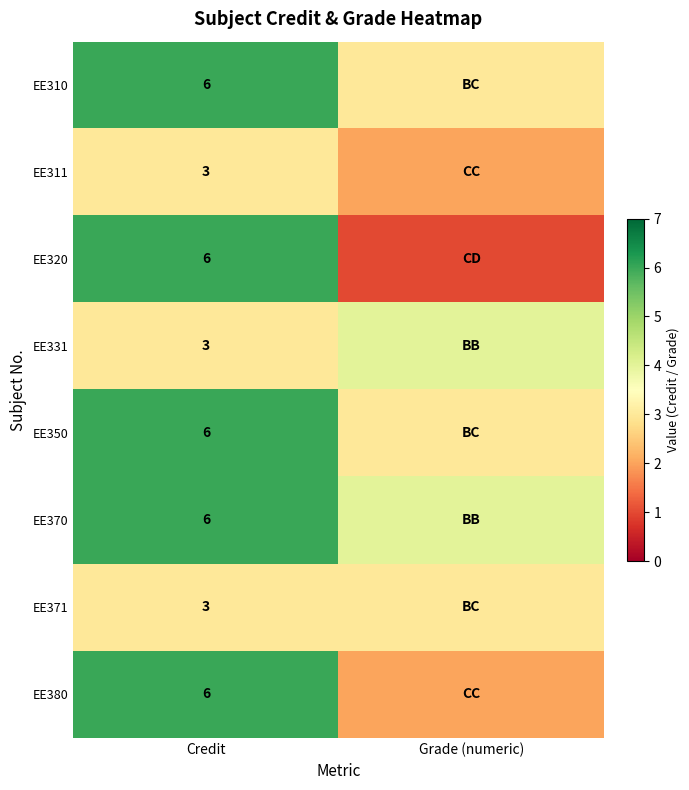

The EE320 series shows 6 at Credit. True or false?

True